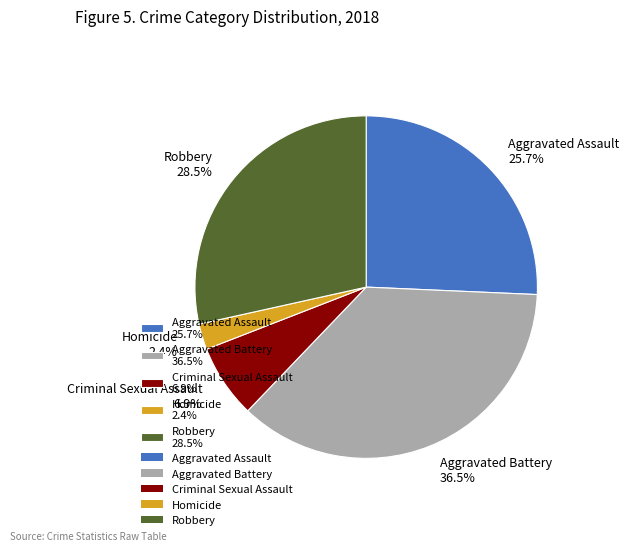

The Homicide slice represents 2% of the pie. True or false?

True